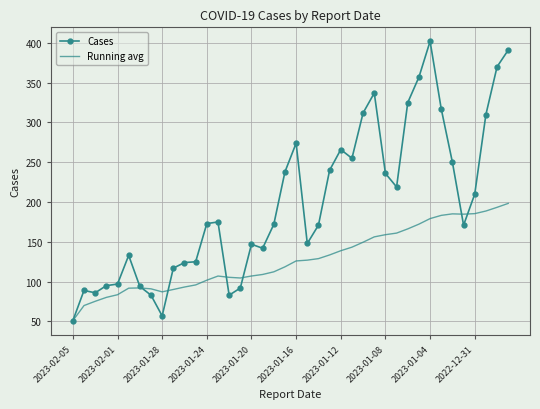

Which series has the largest range (max minus min)?

Cases